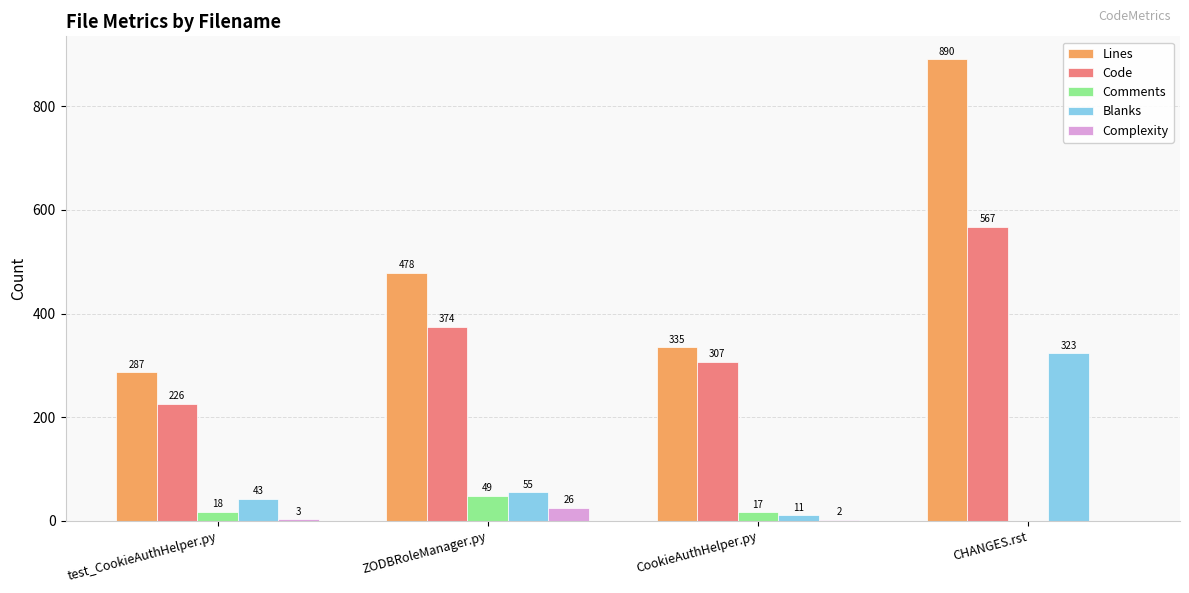

What is the maximum value shown in the chart?

890